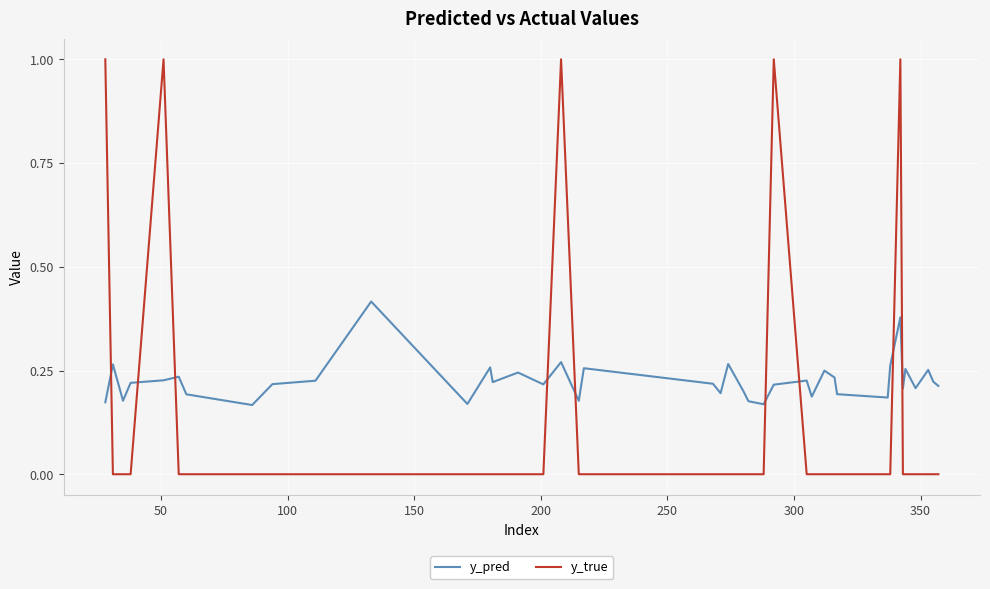

What is the maximum value shown in the chart?

1.0